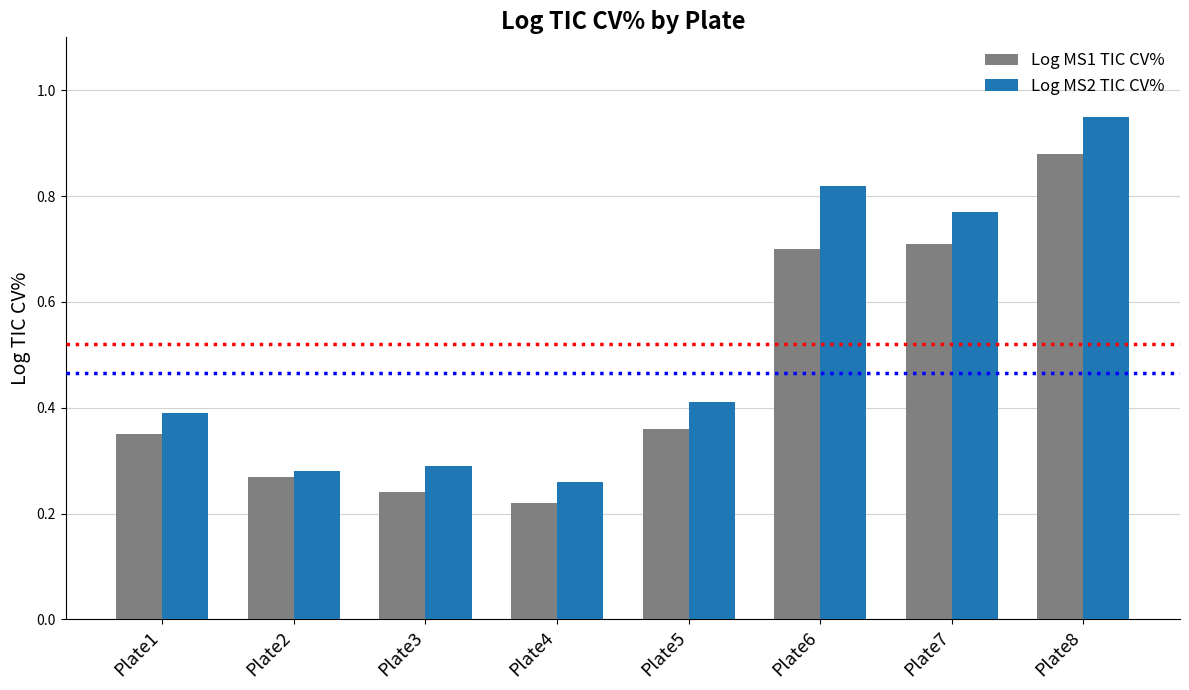

Is it true that Log MS1 TIC CV% equals 0.4 at Plate3?

False